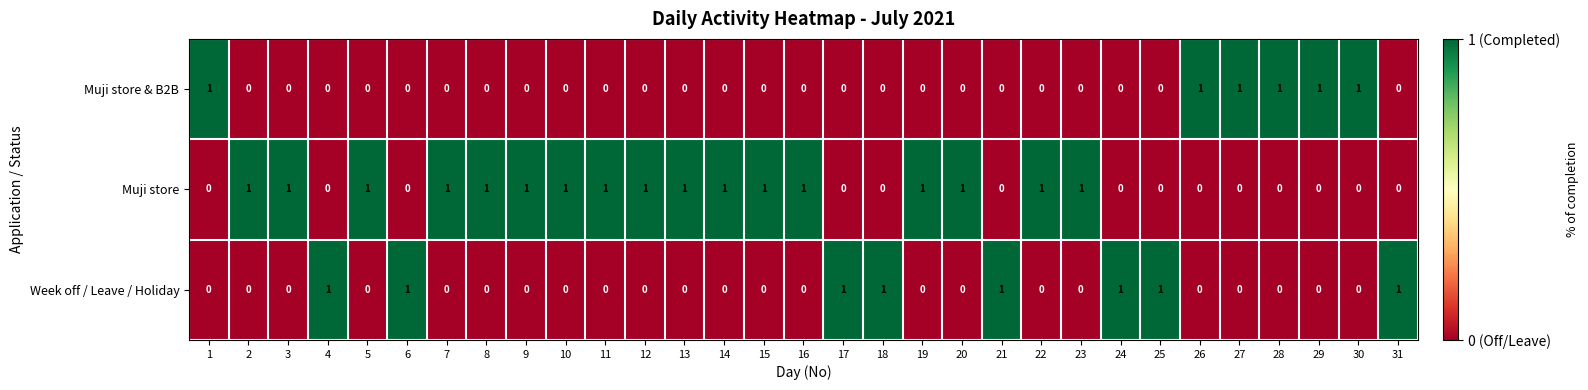

Which series has the largest total across all categories?

Muji store